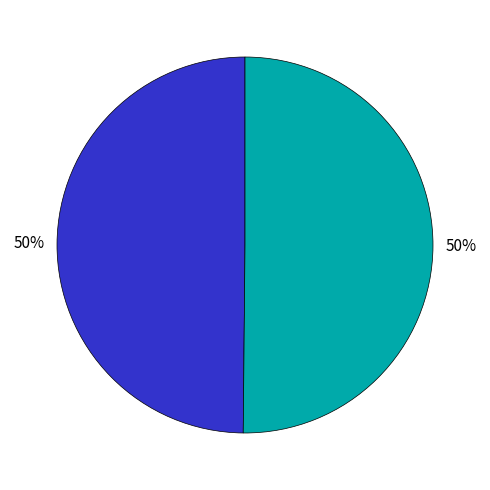

To the nearest percent, what is the average slice percentage?

50%